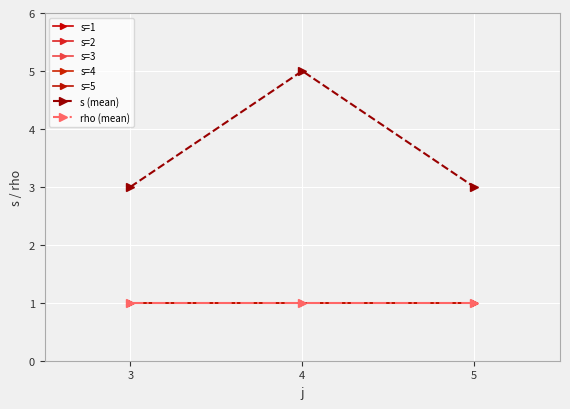

What is the value of the rho point at the 8th from the left?

1